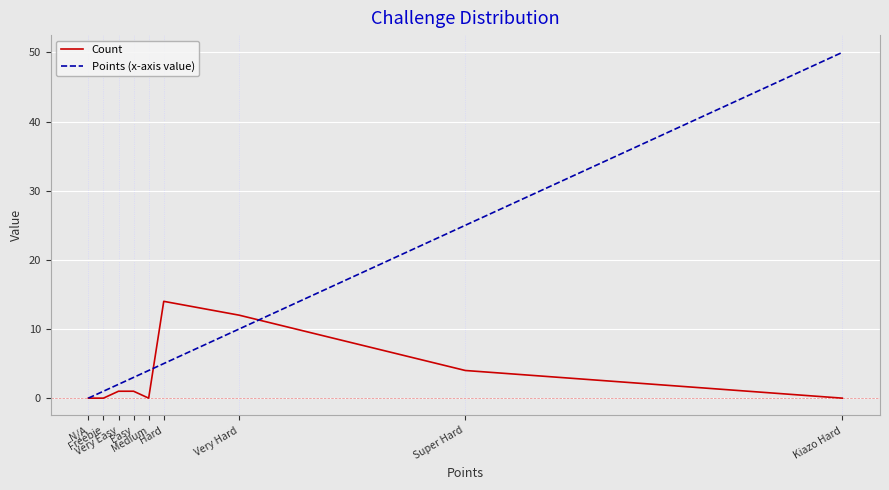

How many lines are shown in the chart?

2